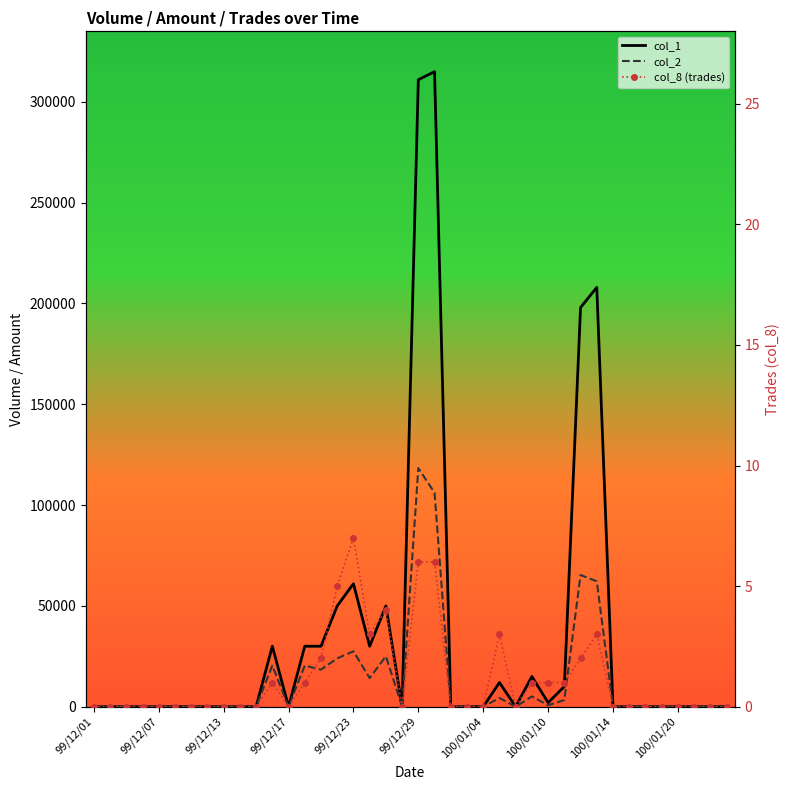

Which category has the lowest value across all series?

99/12/01